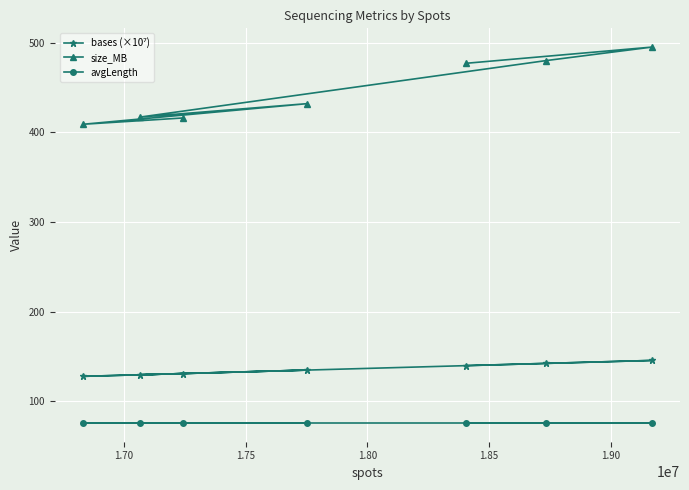

What is the difference between the maximum and minimum values in the size_MB series?

86.0